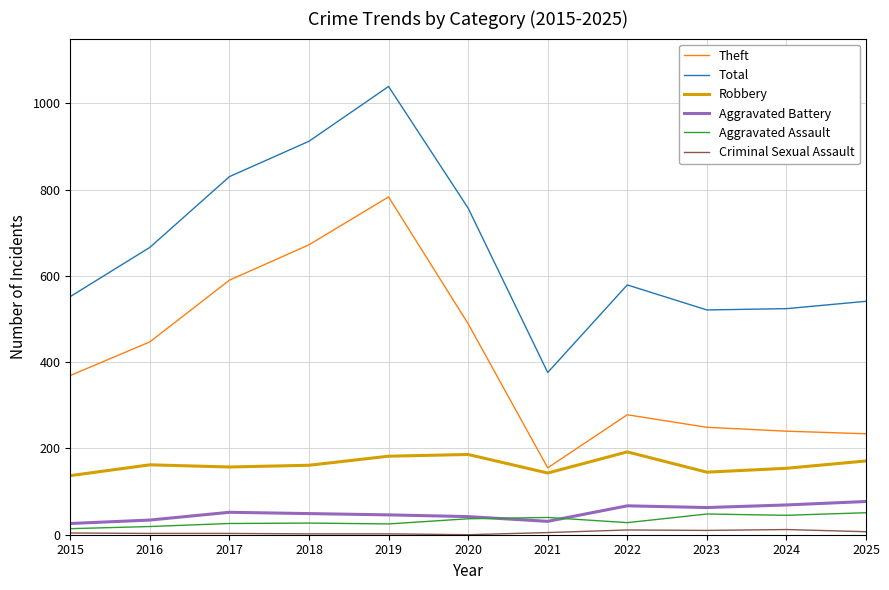

True or false: Total has a value of 666 at 2016.

True